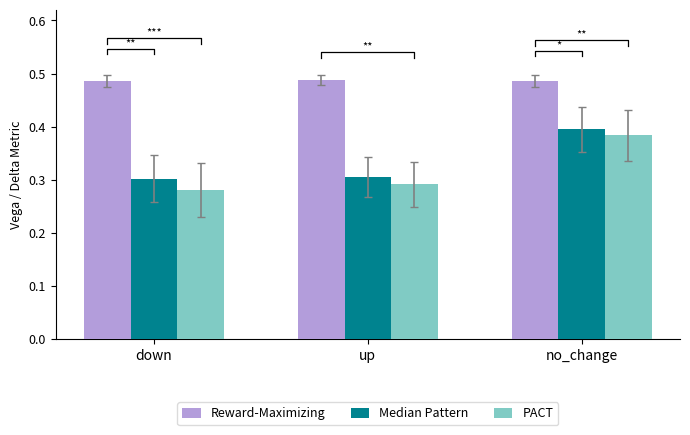

The Reward-Maximizing series shows 0.7 at down. True or false?

False